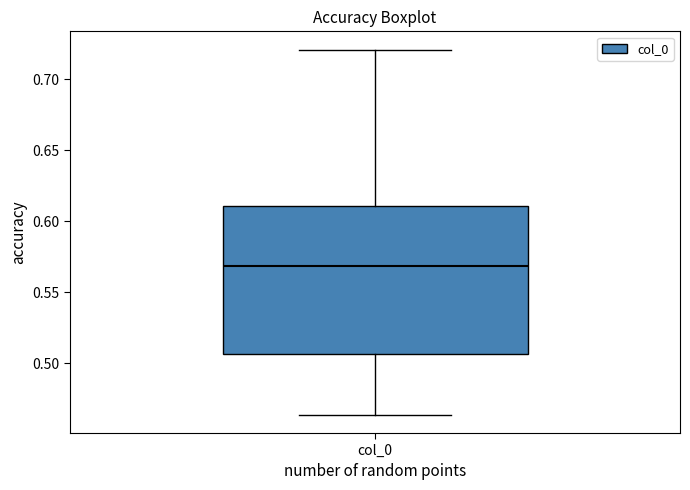

Read this box plot against the y-axis: the position of the median line, the range covered by the box, and the ends of both whiskers. The values are not printed on the chart, so give them approximately, as read against the axis.

median 0.570, box 0.505 to 0.610, whiskers 0.465 to 0.720